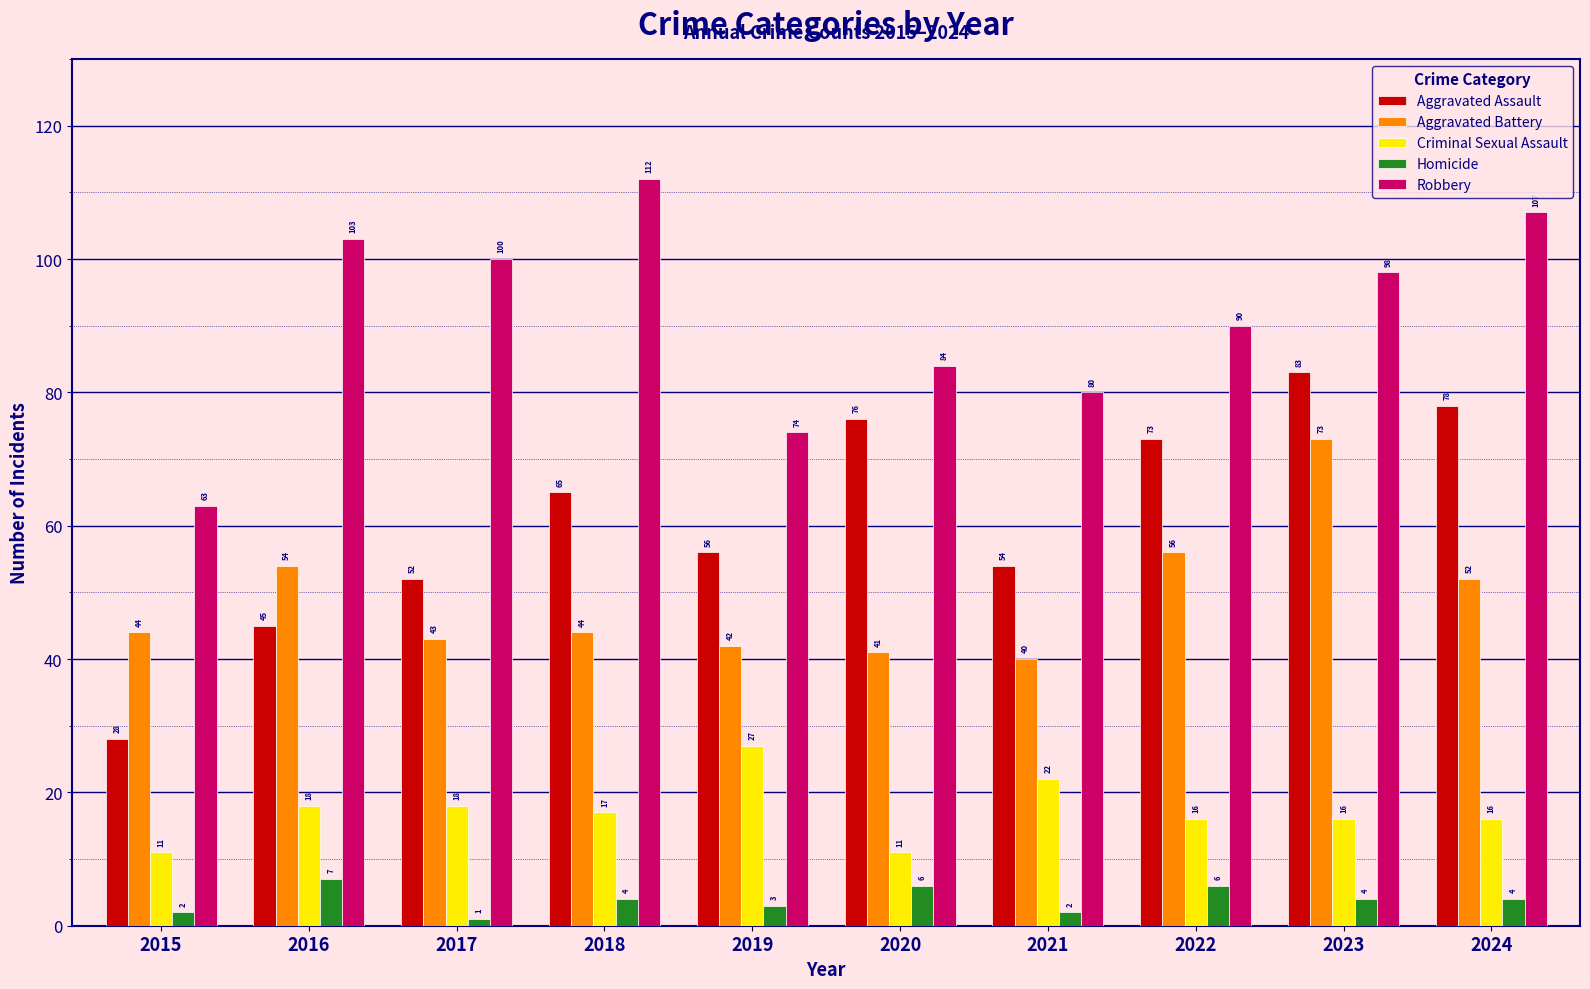

Which category has the highest value in the Robbery series?

2018